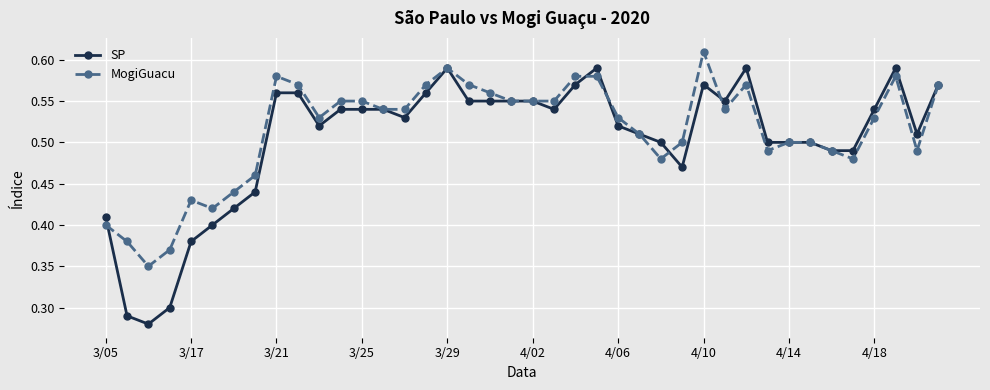

True or false: SP has more than 2 points higher than both neighbors.

True